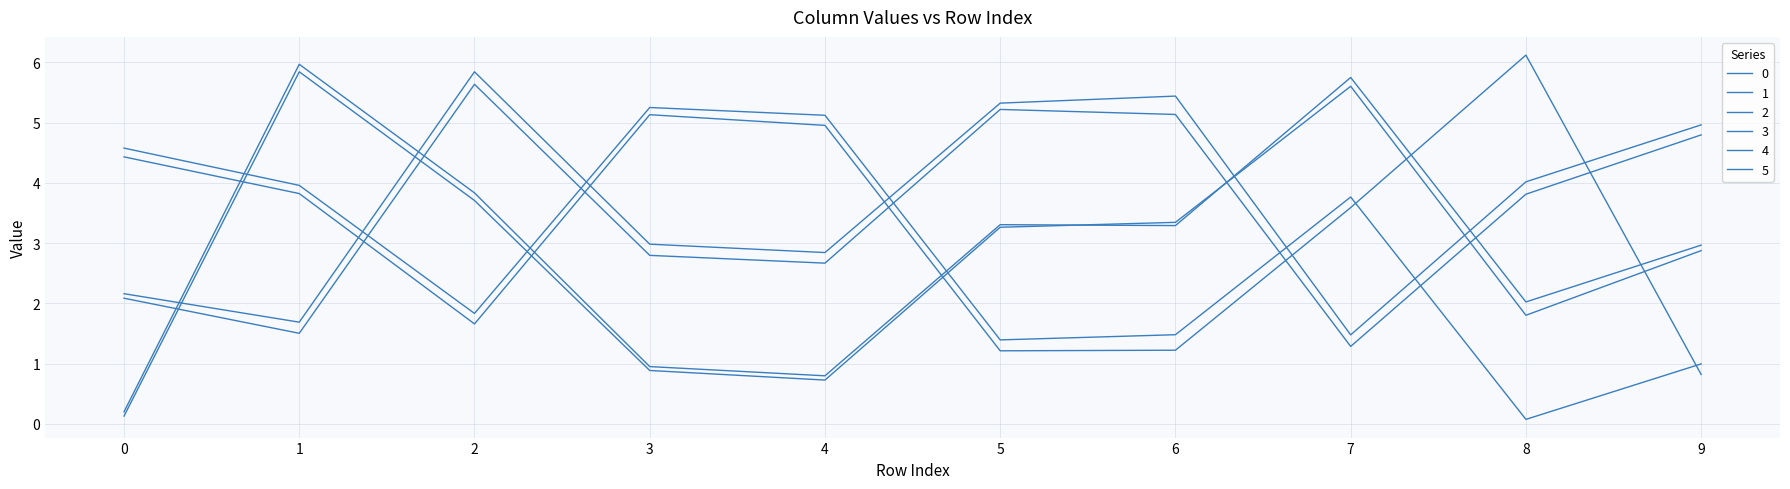

Which series has the largest total across all categories?

3